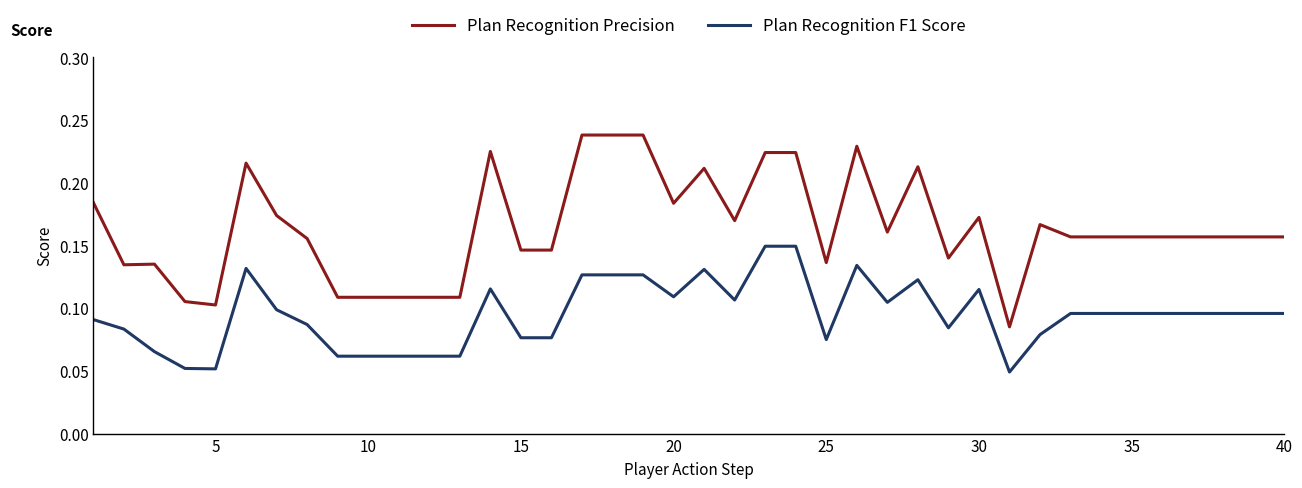

True or false: Plan Recognition F1 Score has more than 2 points higher than both neighbors.

True